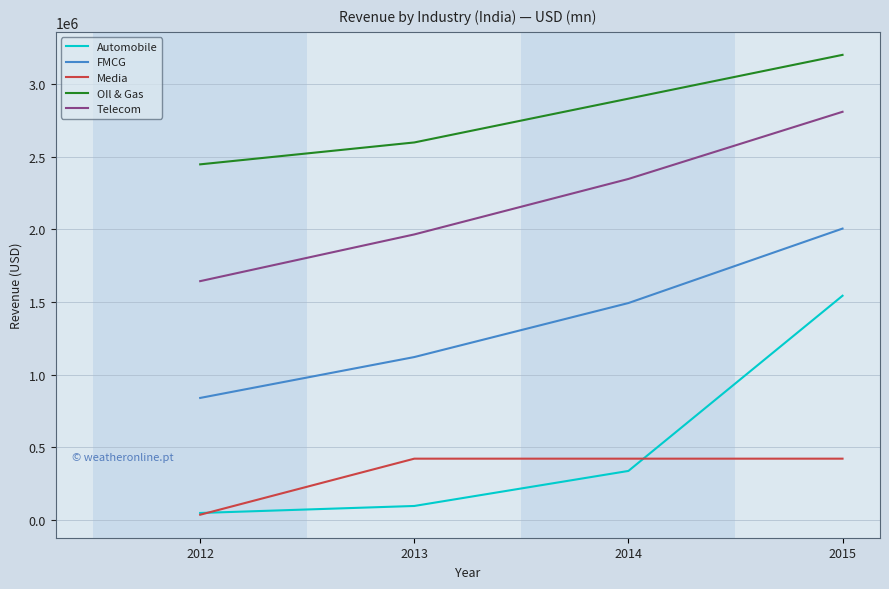

Is it true that Automobile equals 336675.0 at 2014?

True